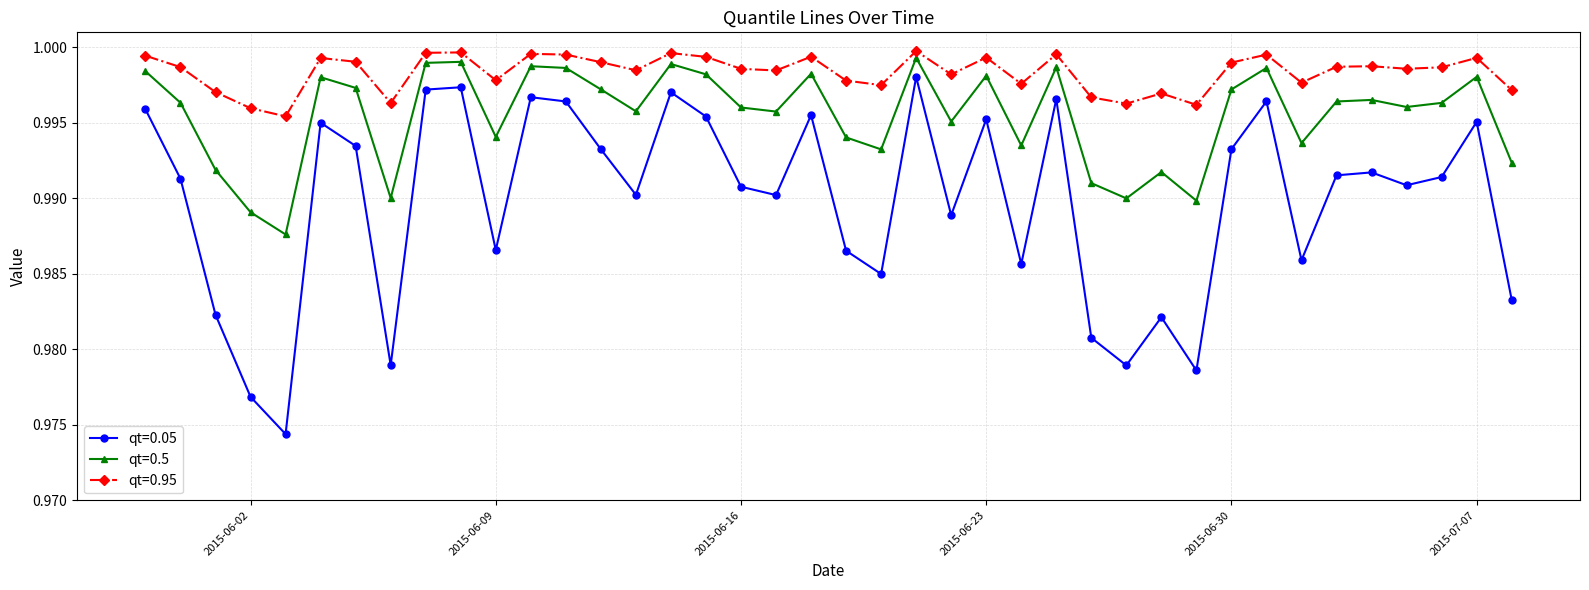

True or false: qt=0.5 and qt=0.95 cross at least once.

False